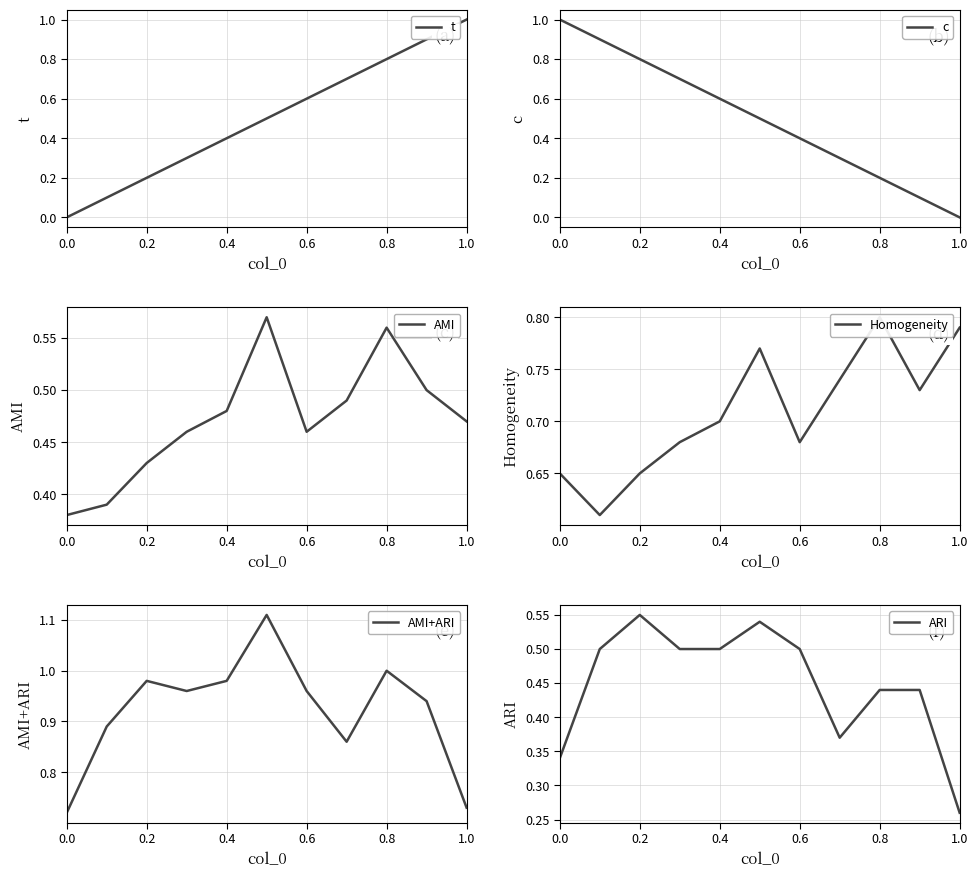

The t series shows 0.7 at 1.0. True or false?

False